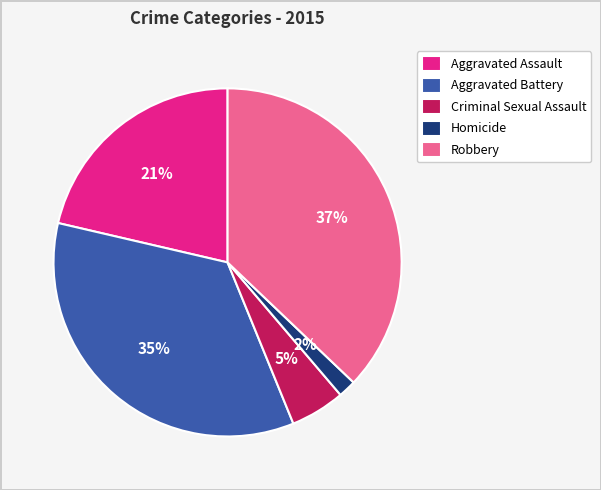

To the nearest percent, what is the average slice percentage?

20%